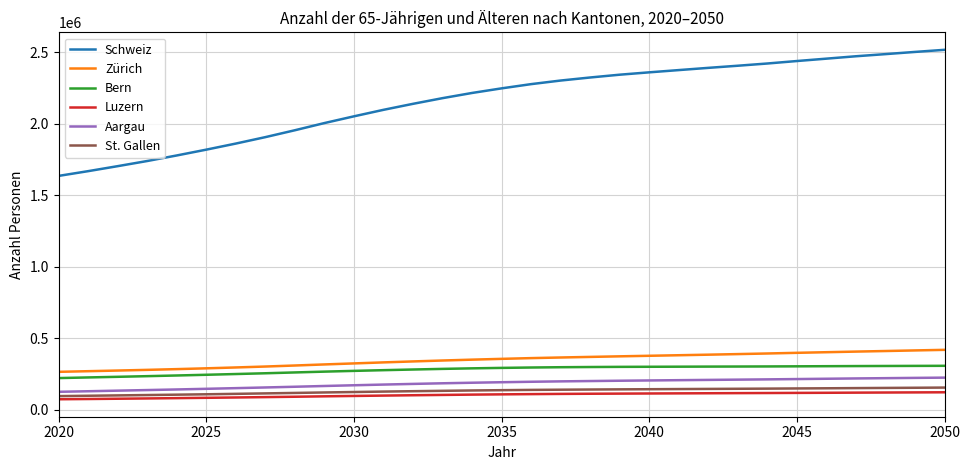

At how many categories does at least one series exceed 1050310?

31